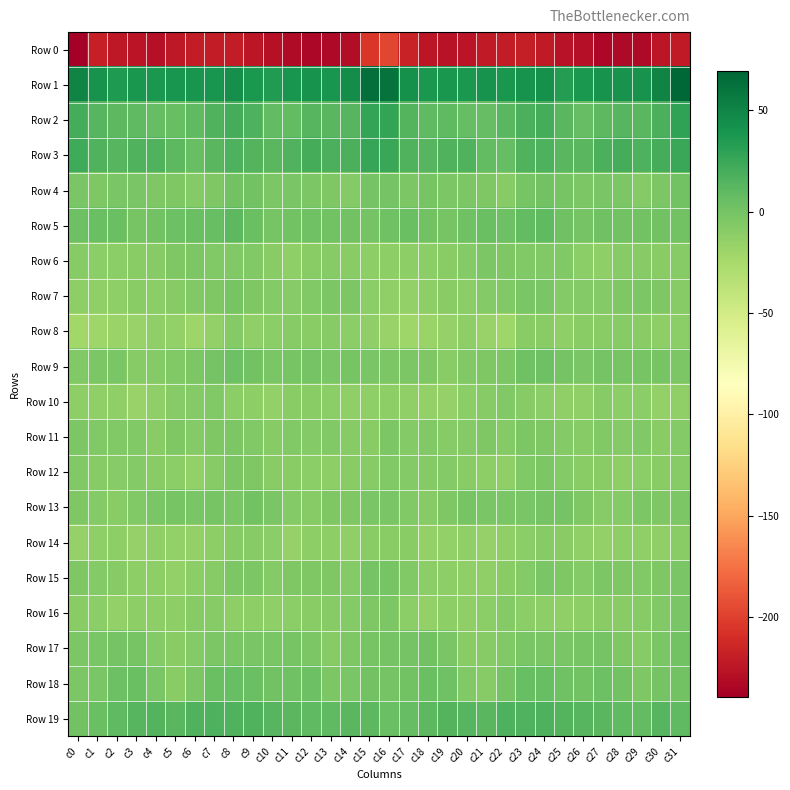

What is the minimum value shown in the chart?

-239.3